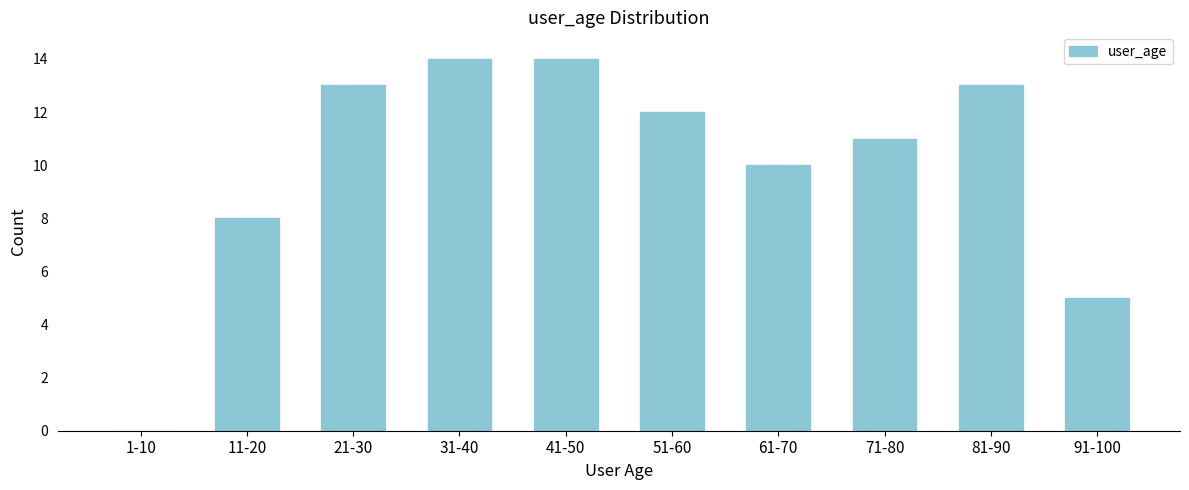

Reading left to right, extract all data points from this chart.

1-10=0	11-20=8	21-30=13	31-40=14	41-50=14	51-60=12	61-70=10	71-80=11	81-90=13	91-100=5